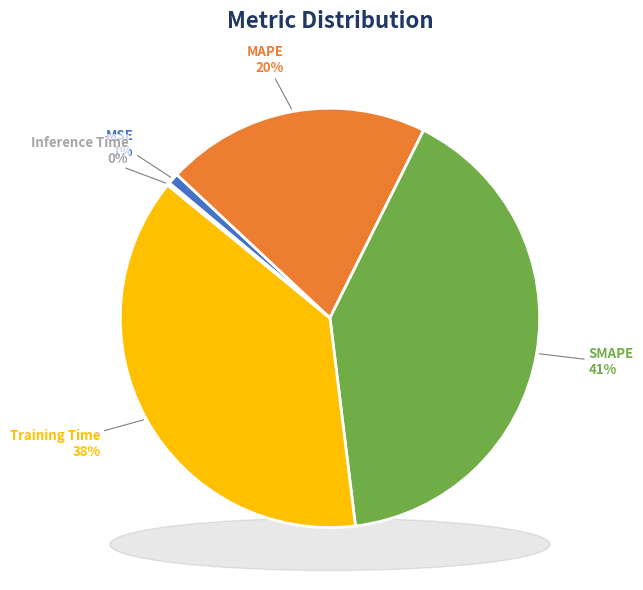

To the nearest percent, what portion does MAPE represent?

20%